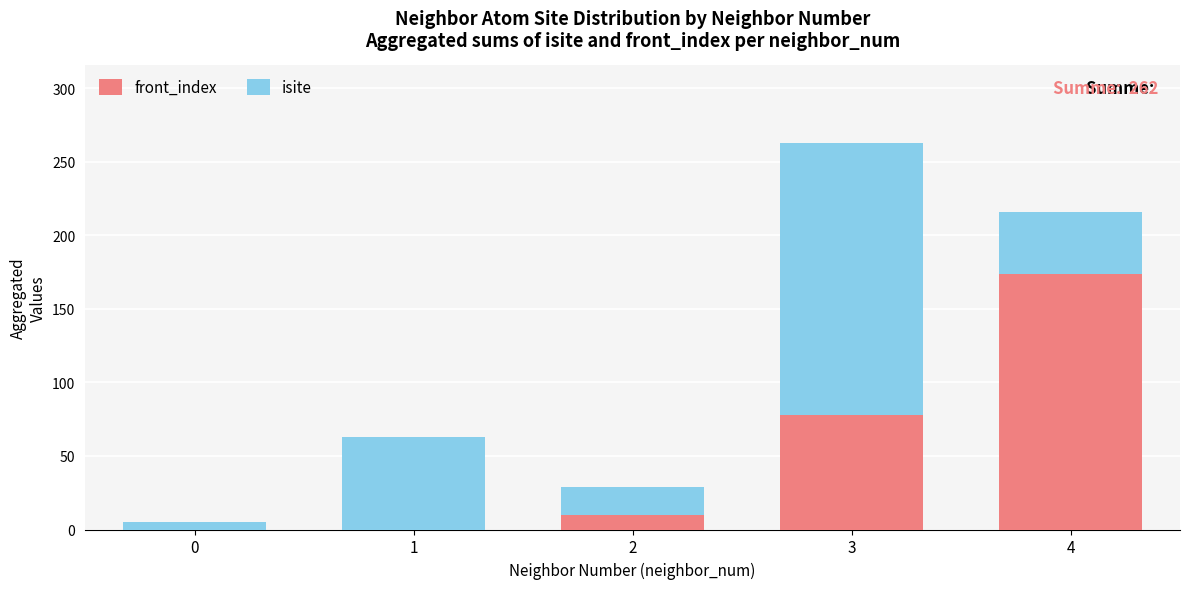

What is the sum of all front_index values?

262